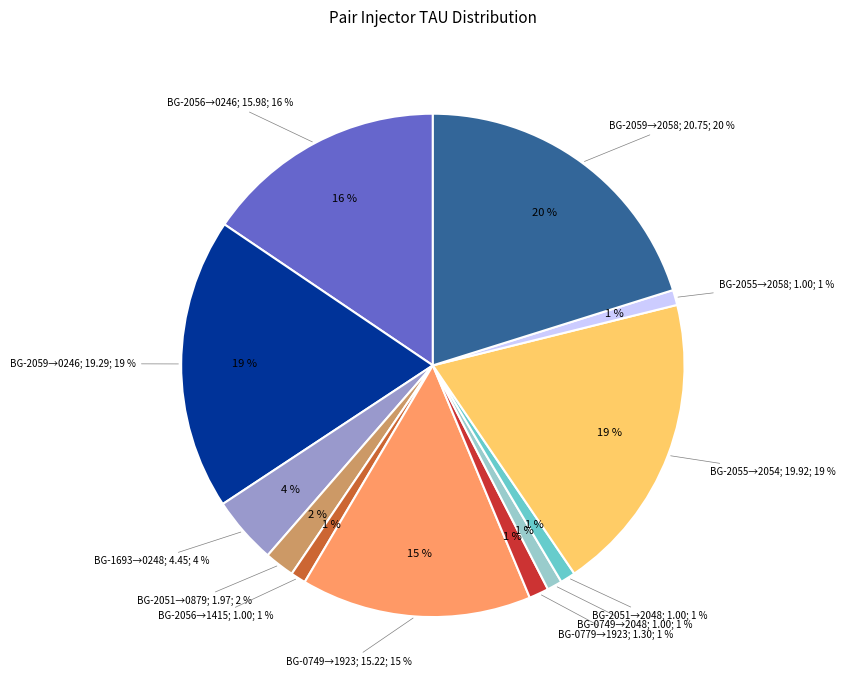

How many segments does this pie chart have?

12